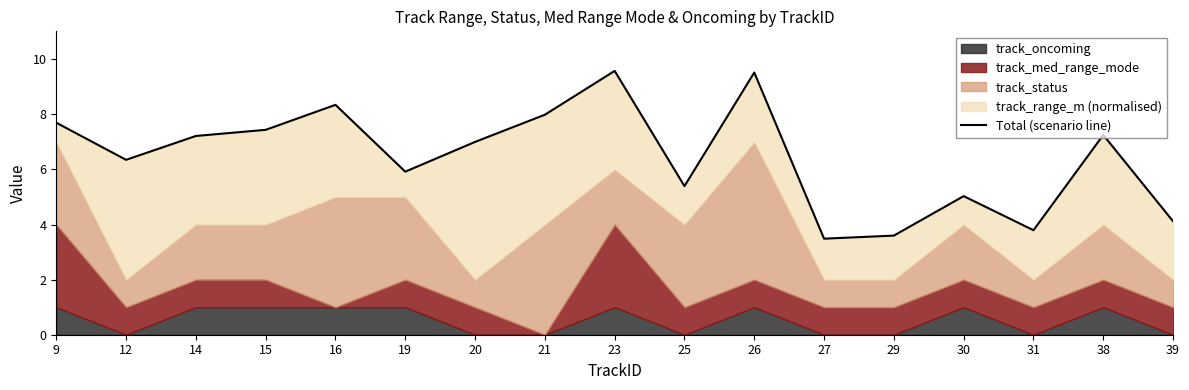

What is the difference between the second highest and second lowest values?

5.9